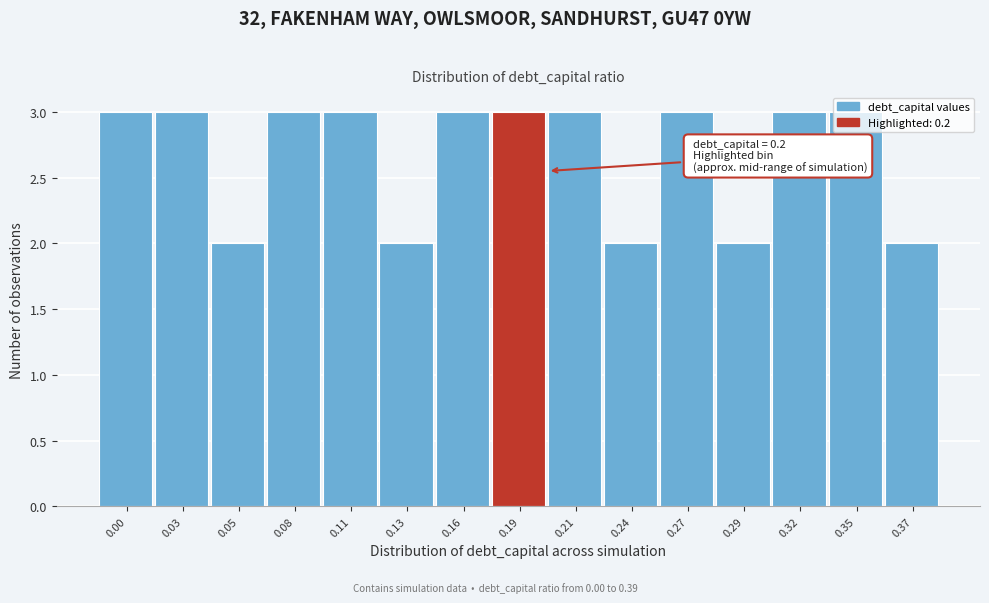

True or false: the data shows 3 at 0.21.

True